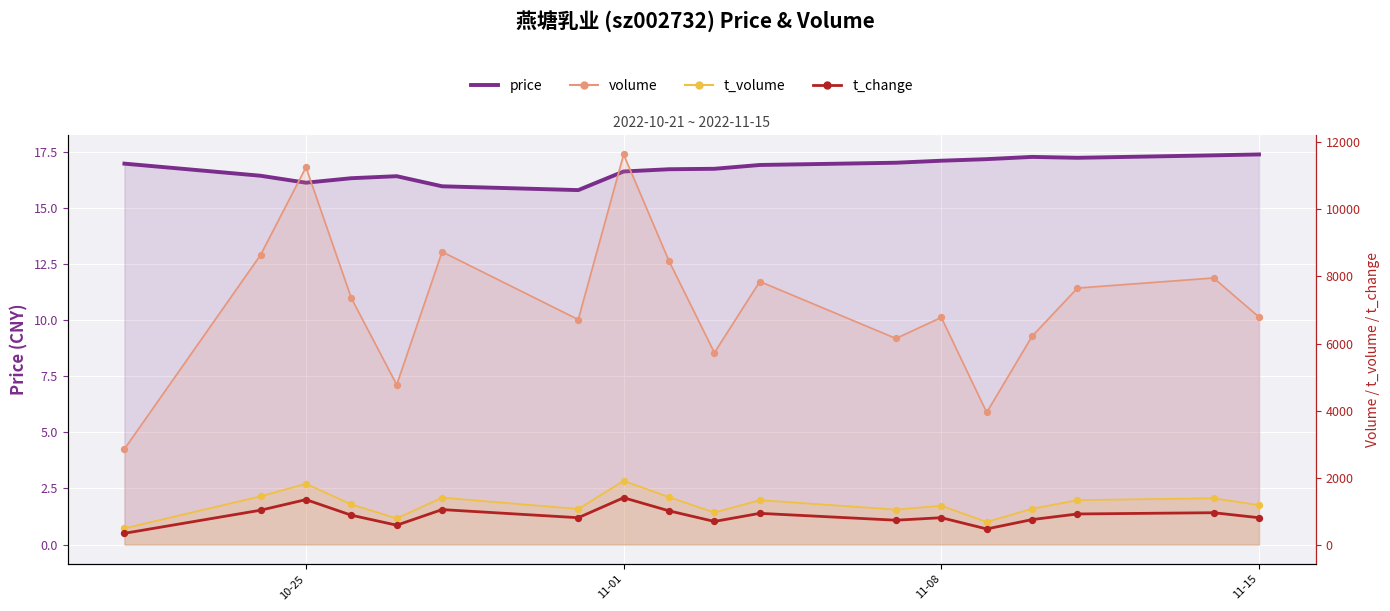

Which series has the largest Y range (max minus min)?

volume